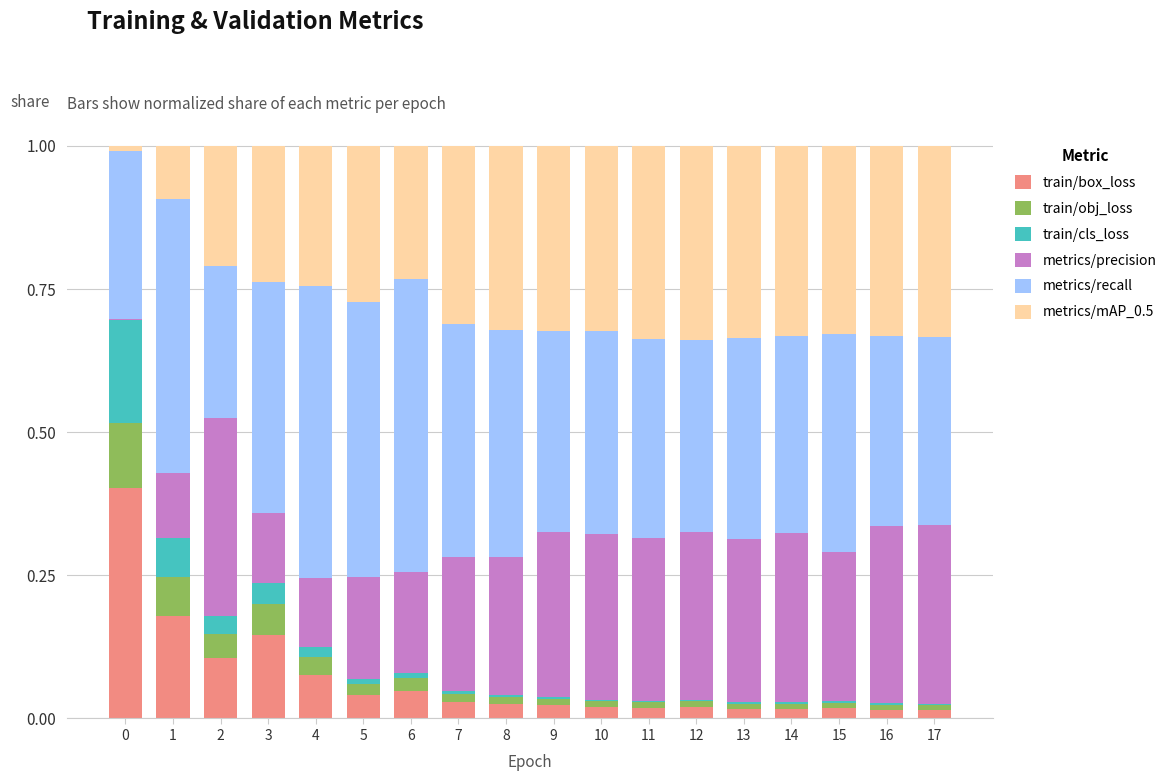

What is the sum of all train/box_loss values?

1.2